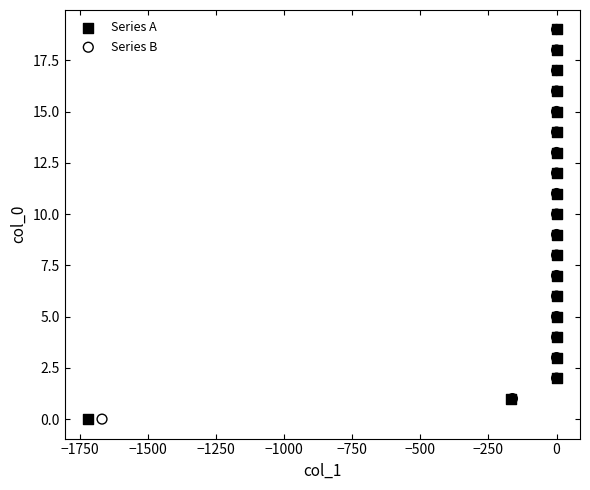

What are all the series names shown in the legend?

Series A, Series B